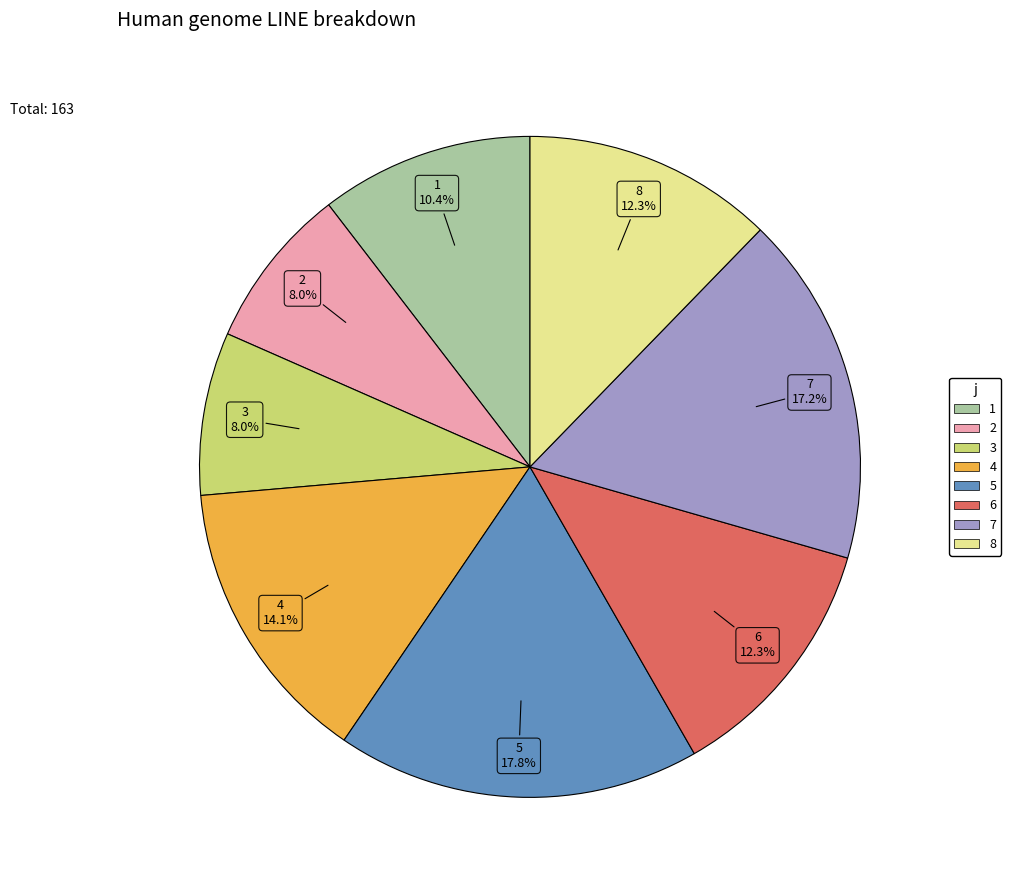

Which slice is the largest?

5